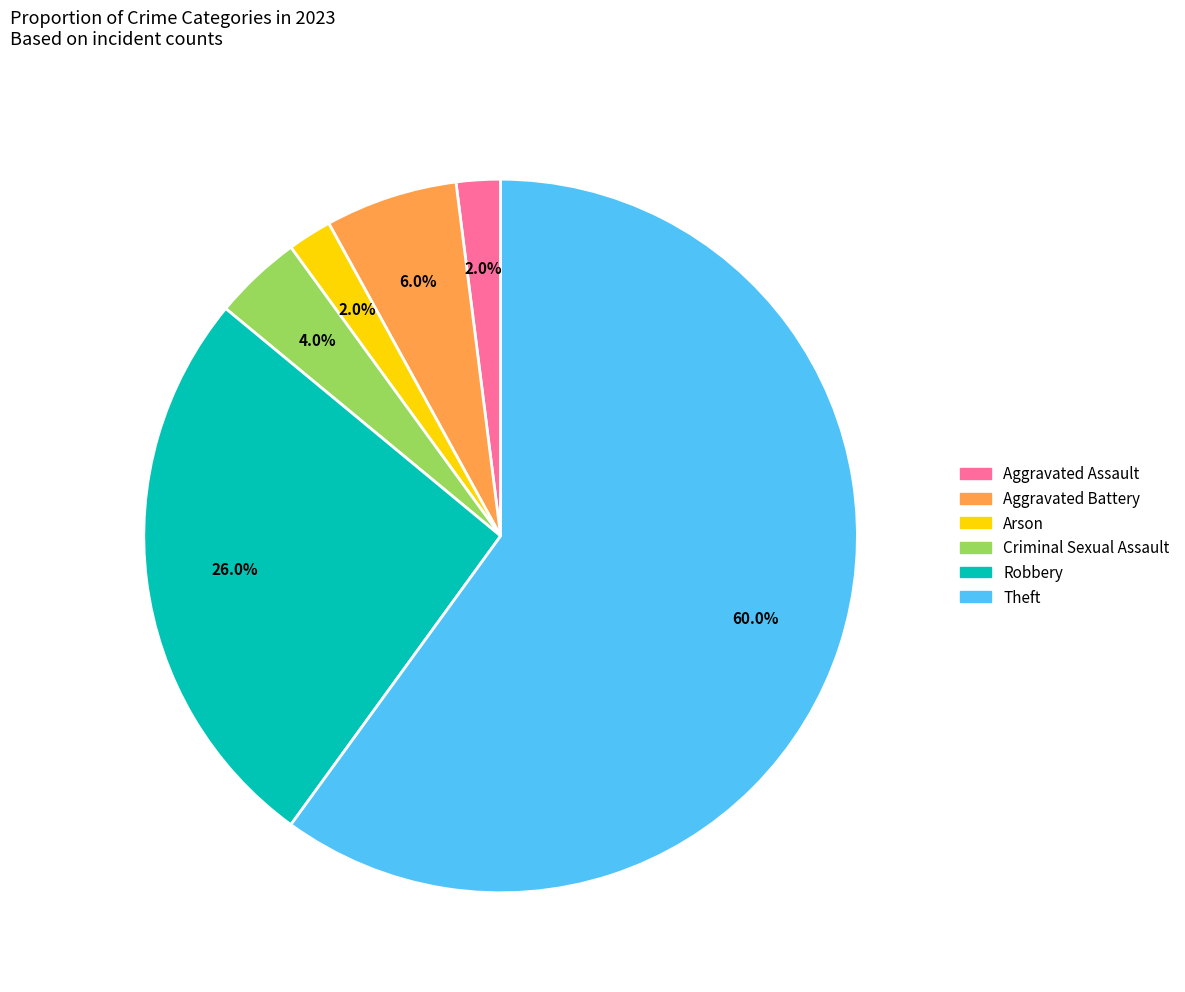

Which slice is the largest?

Theft